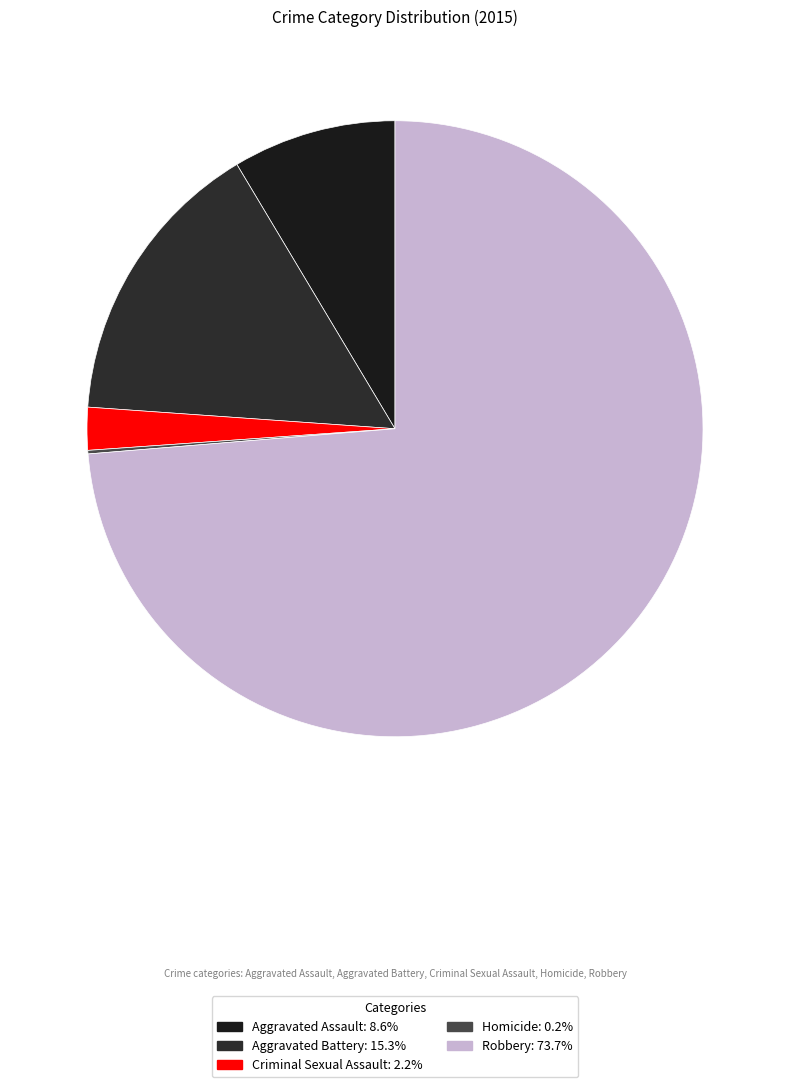

True or false: Robbery accounts for 74% of the total.

True